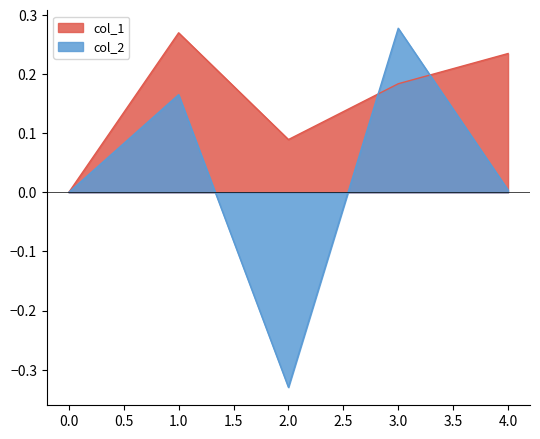

How many lines are shown in the chart?

2